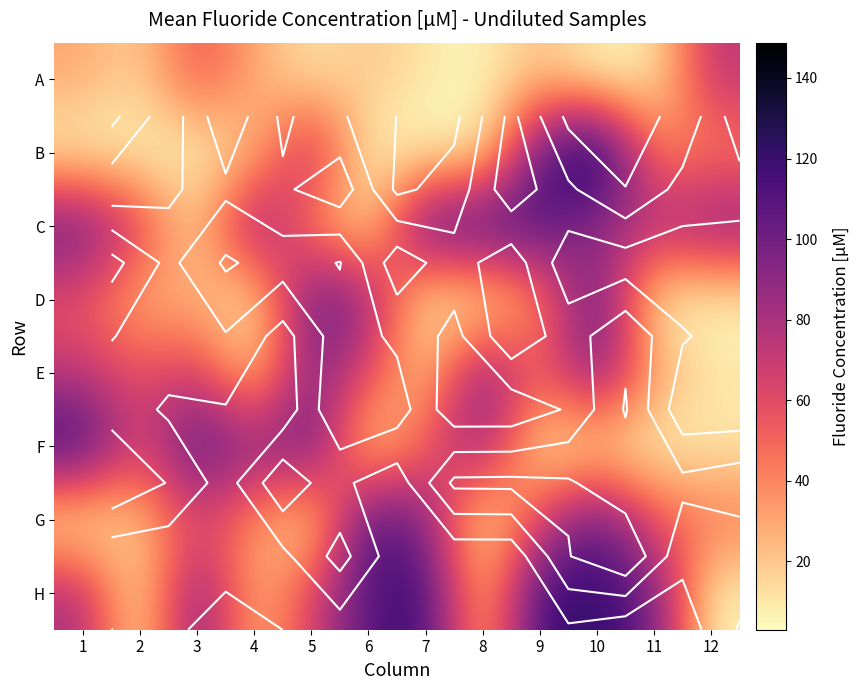

The value of A at 7 is 9.9. True or false?

True